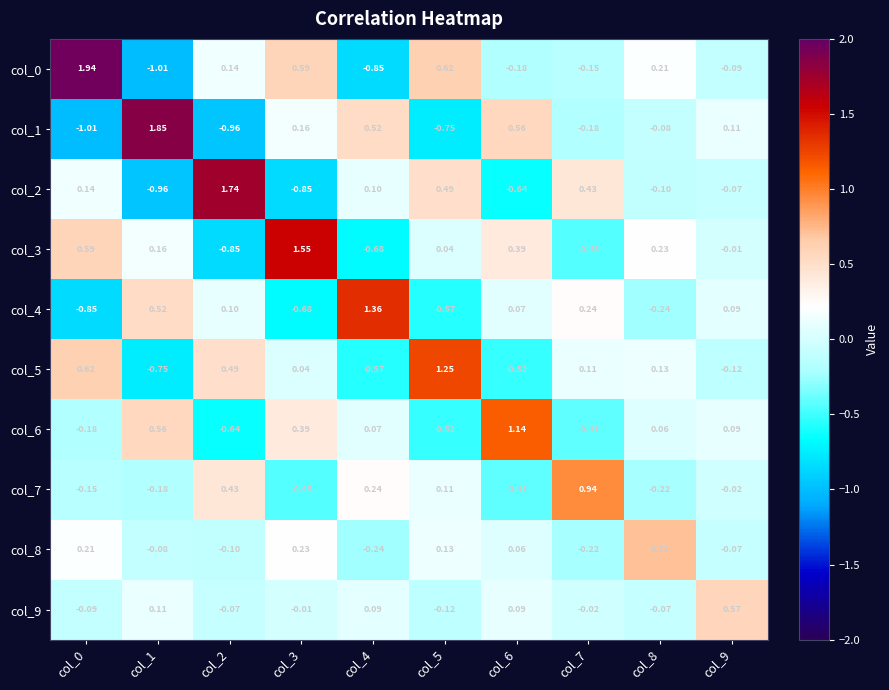

Is the value of col_8 at col_7 greater than the value of col_4 at col_2?

No